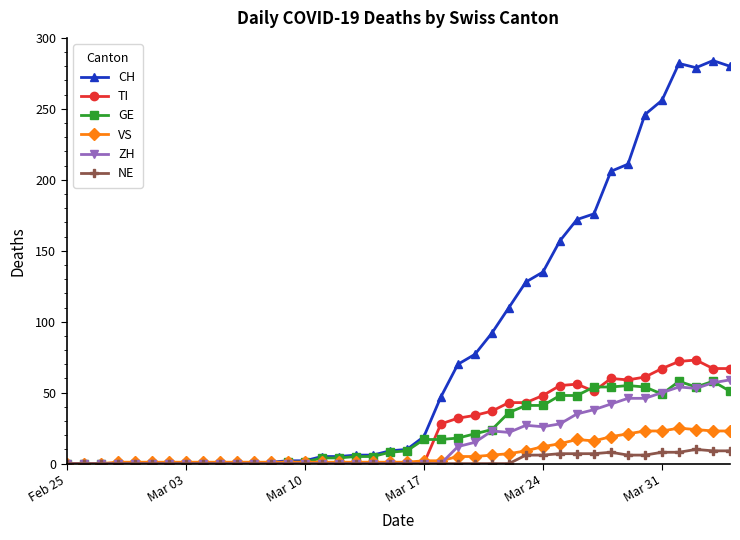

Which series has the widest spread of values?

CH